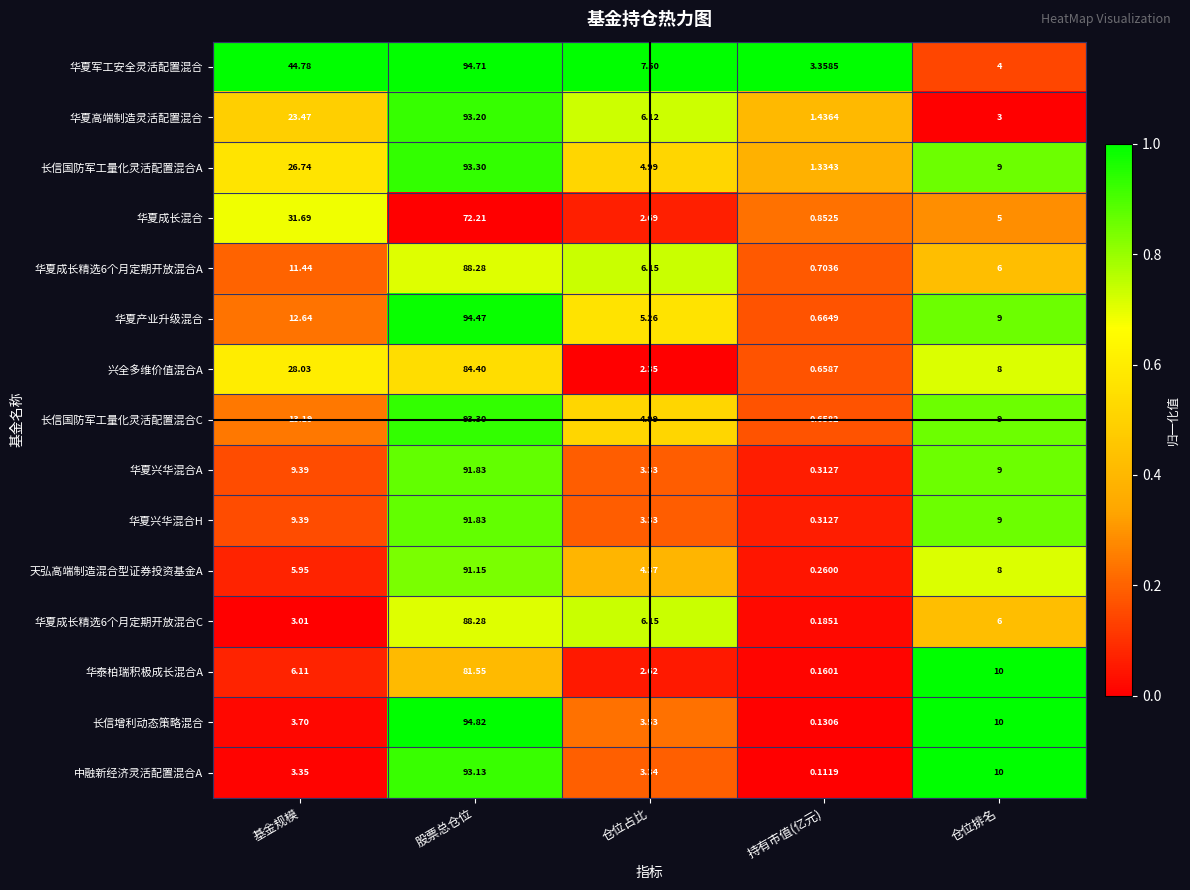

At which category does the chart reach its minimum across all series?

持有市值(亿元)